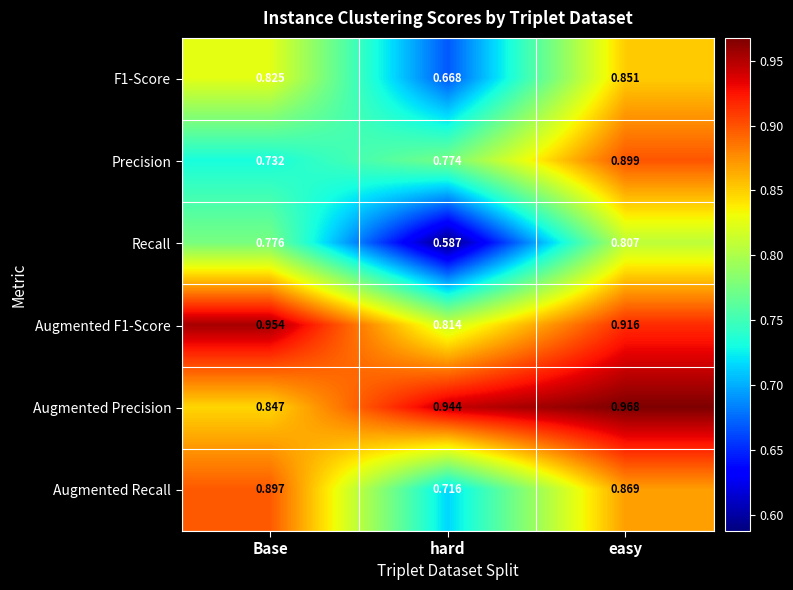

At which category does the chart reach its peak across all series?

easy